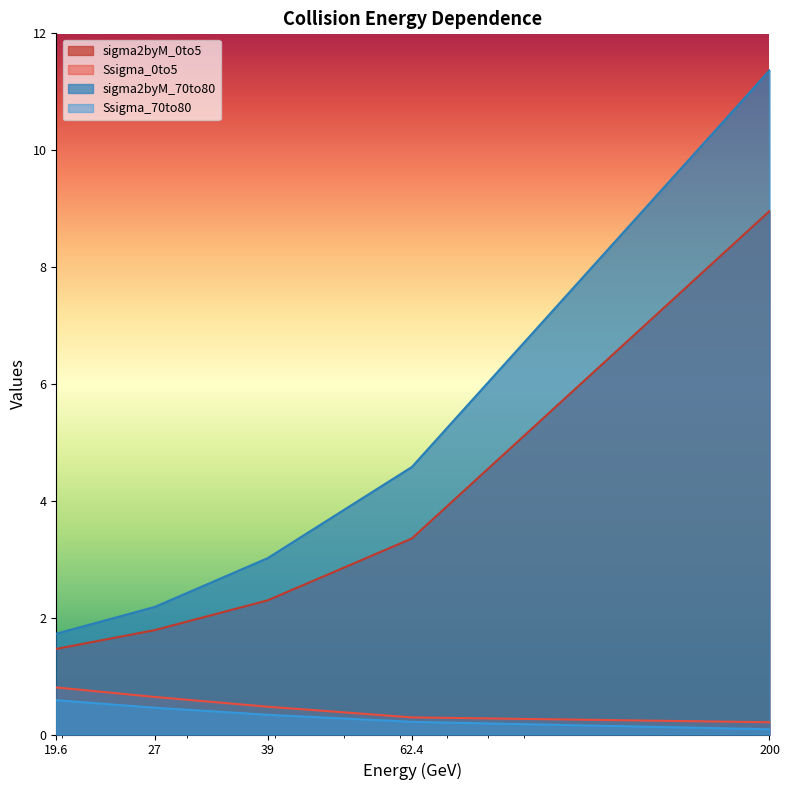

Which series has the largest range (max minus min)?

sigma2byM_70to80